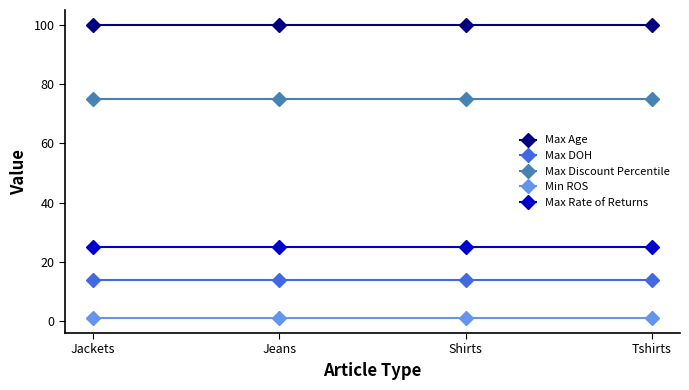

Reading left to right, list all the values displayed in this chart.

Max Age: Jackets=100	Jeans=100	Shirts=100	Tshirts=100
Max DOH: Jackets=14	Jeans=14	Shirts=14	Tshirts=14
Max Discount Percentile: Jackets=75	Jeans=75	Shirts=75	Tshirts=75
Min ROS: Jackets=1	Jeans=1	Shirts=1	Tshirts=1
Max Rate of Returns: Jackets=25	Jeans=25	Shirts=25	Tshirts=25